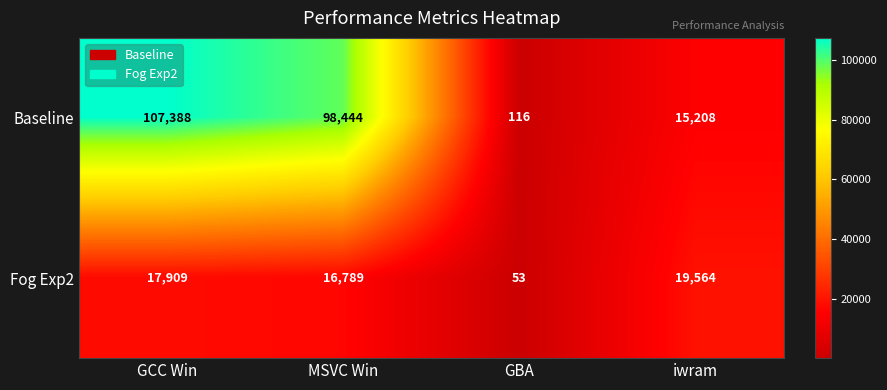

At which category is the sum across all series the highest?

GCC Win